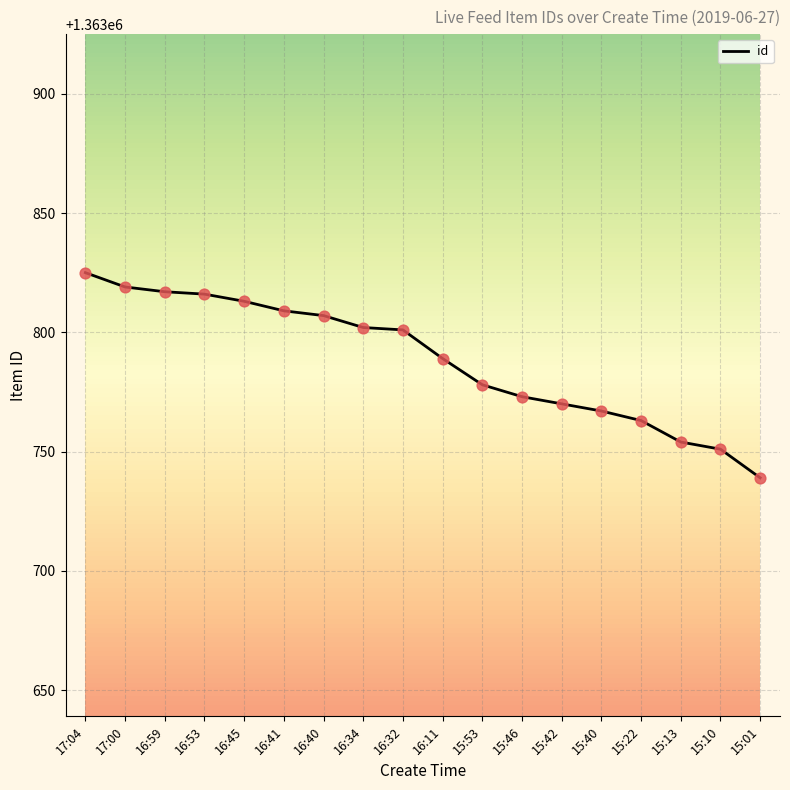

What is the ratio of the value at 16:11 to the value at 16:32?

1.0